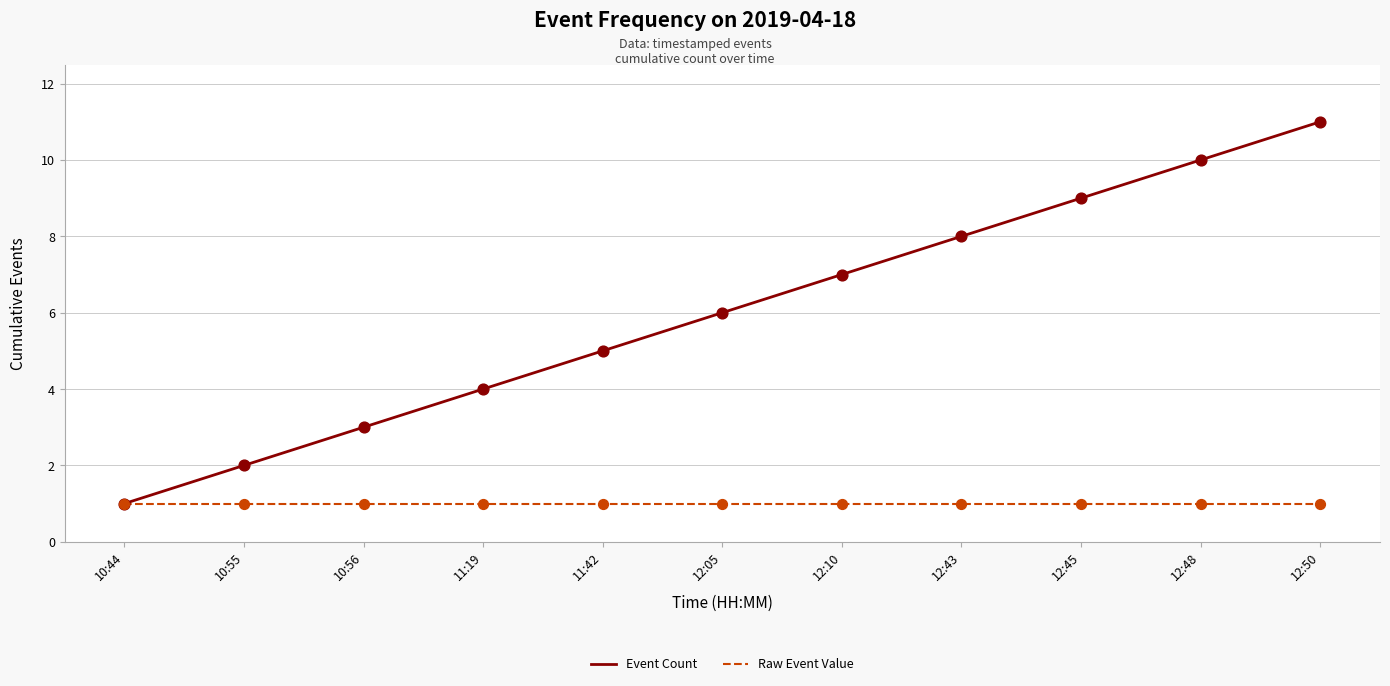

Which series has the widest spread of values?

Event Count